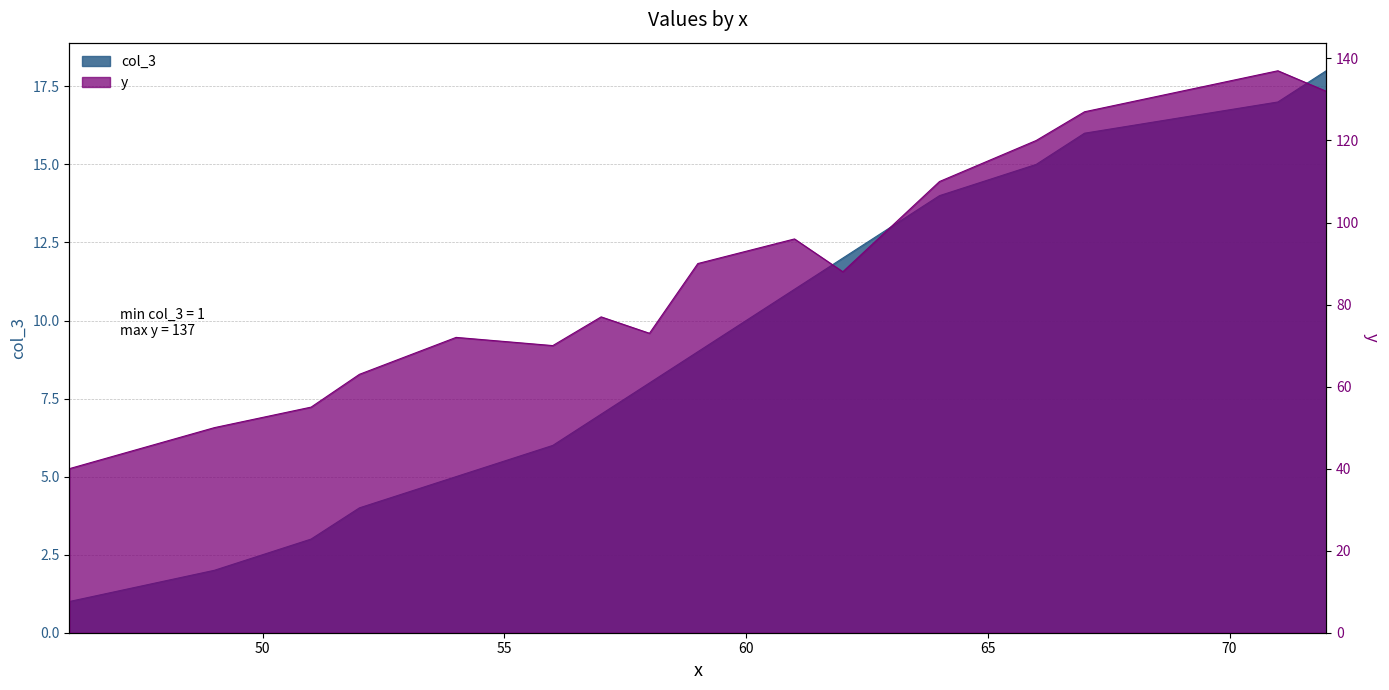

The value of y at 6 is 99. True or false?

False